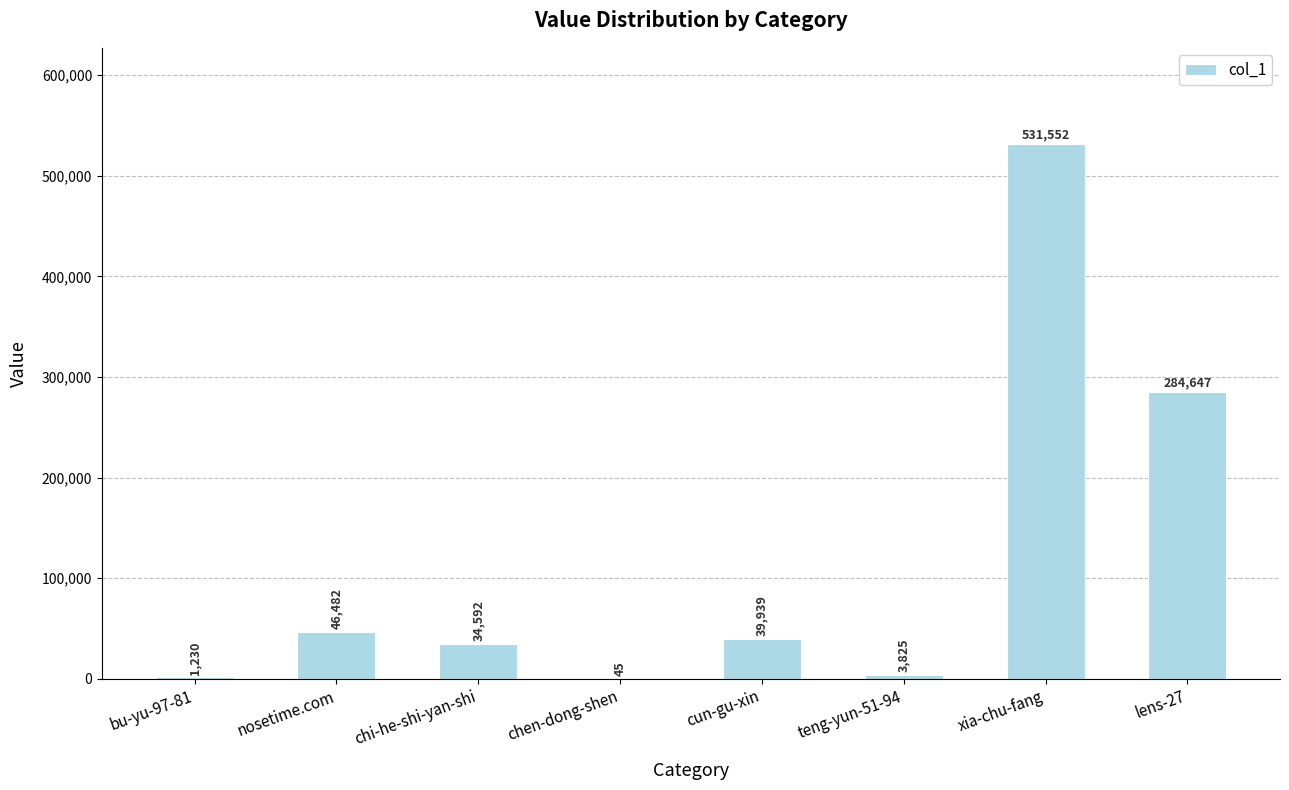

At which label does the data first exceed 39939?

nosetime.com